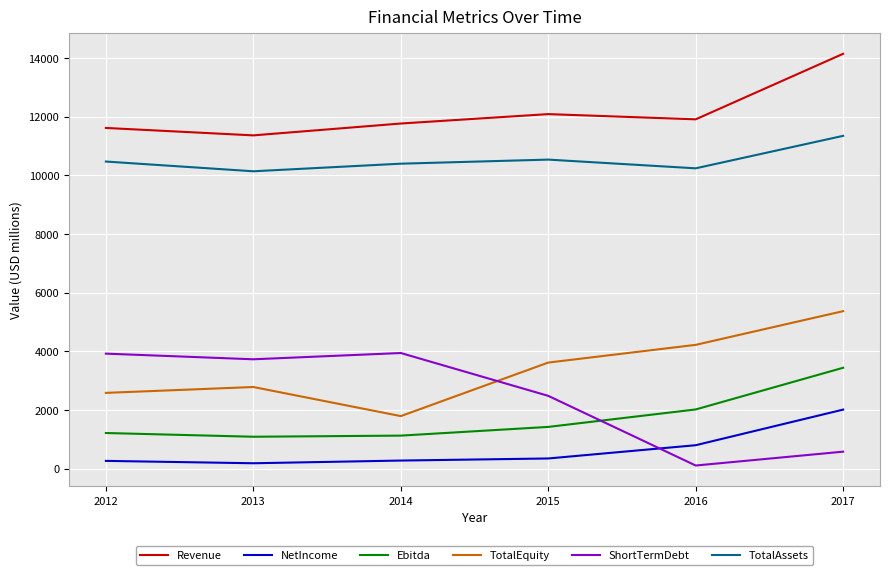

What value does the TotalEquity series have at 2015, to the nearest 10?

3610